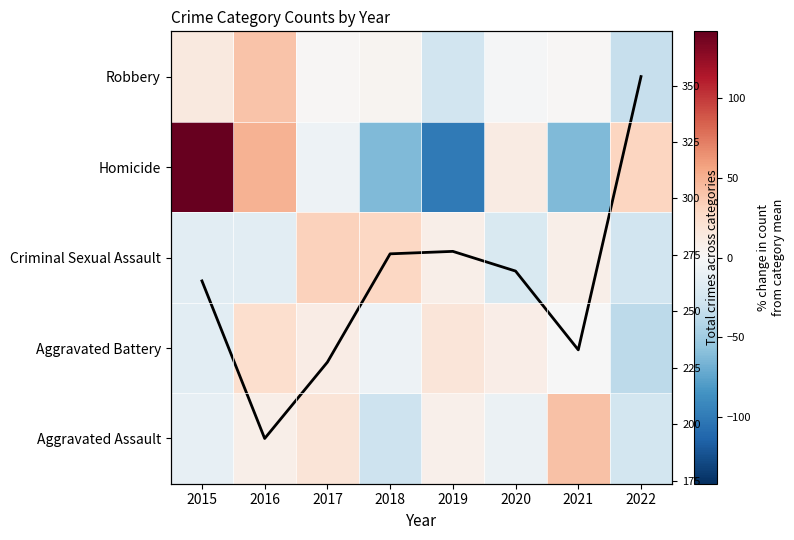

List the labels in order of Homicide value, smallest first.

2019, 2018, 2021, 2017, 2020, 2022, 2016, 2015